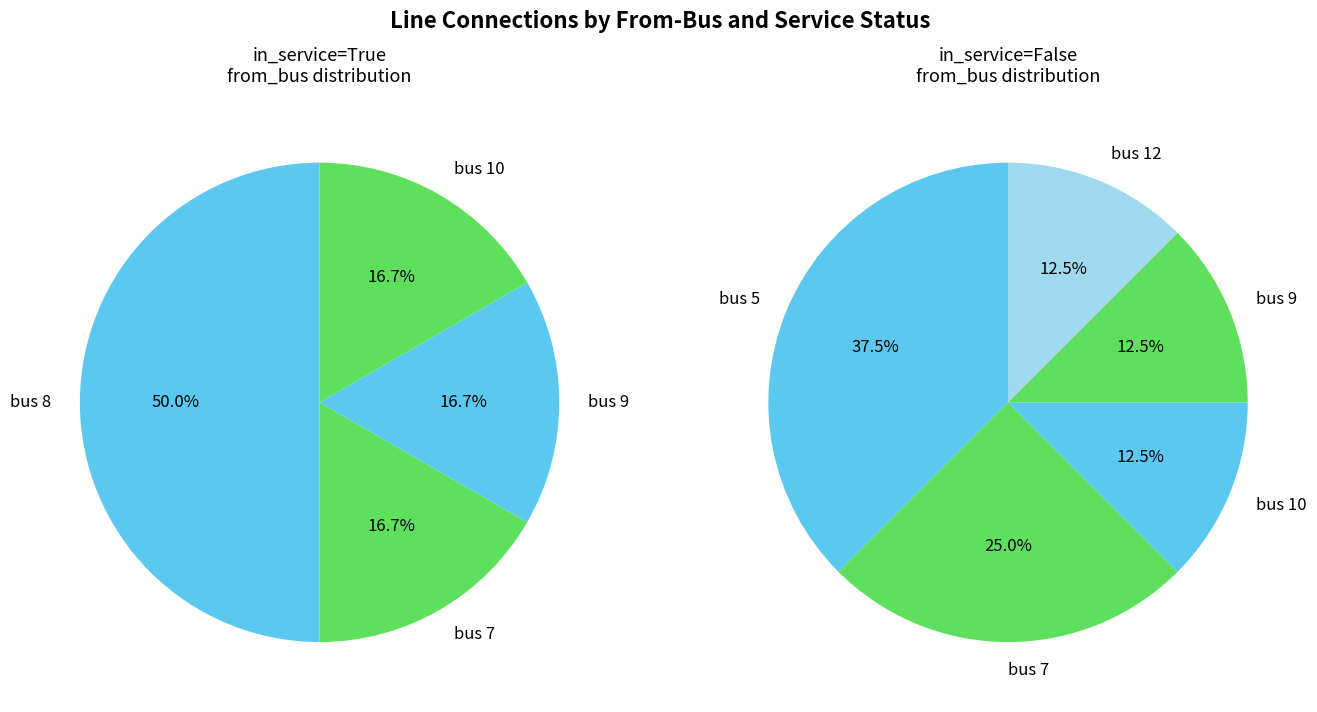

What percentage is NOT represented by bus 8?

78.6%